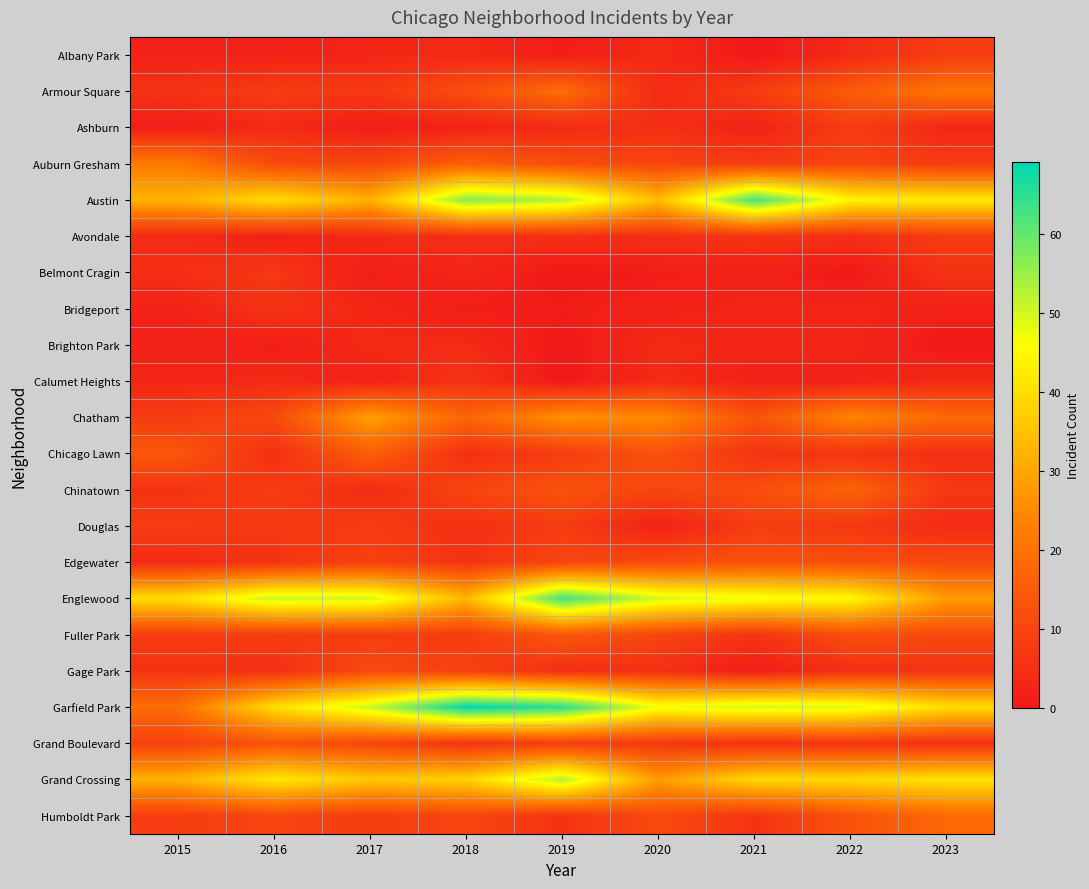

Reading left to right, list all the values displayed in this chart.

Albany Park: 2015=2	2016=2	2017=3	2018=4	2019=1	2020=4	2021=0	2022=4	2023=8
Armour Square: 2015=6	2016=8	2017=7	2018=12	2019=19	2020=4	2021=8	2022=15	2023=21
Ashburn: 2015=1	2016=4	2017=1	2018=2	2019=4	2020=5	2021=2	2022=8	2023=3
Auburn Gresham: 2015=22	2016=11	2017=10	2018=16	2019=12	2020=10	2021=8	2022=10	2023=8
Austin: 2015=32	2016=40	2017=32	2018=57	2019=53	2020=34	2021=63	2022=44	2023=42
Avondale: 2015=4	2016=2	2017=4	2018=5	2019=5	2020=5	2021=6	2022=5	2023=8
Belmont Cragin: 2015=5	2016=7	2017=1	2018=3	2019=0	2020=1	2021=2	2022=0	2023=6
Bridgeport: 2015=2	2016=6	2017=3	2018=1	2019=1	2020=2	2021=3	2022=3	2023=2
Brighton Park: 2015=2	2016=1	2017=4	2018=4	2019=0	2020=4	2021=3	2022=3	2023=0
Calumet Heights: 2015=3	2016=4	2017=2	2018=6	2019=0	2020=4	2021=2	2022=2	2023=4
Chatham: 2015=8	2016=11	2017=29	2018=17	2019=26	2020=25	2021=13	2022=24	2023=18
Chicago Lawn: 2015=14	2016=5	2017=16	2018=5	2019=8	2020=13	2021=6	2022=6	2023=5
Chinatown: 2015=6	2016=8	2017=4	2018=10	2019=13	2020=10	2021=12	2022=17	2023=7
Douglas: 2015=8	2016=7	2017=8	2018=5	2019=8	2020=2	2021=8	2022=7	2023=4
Edgewater: 2015=4	2016=6	2017=9	2018=6	2019=10	2020=11	2021=13	2022=12	2023=11
Englewood: 2015=40	2016=51	2017=50	2018=33	2019=63	2020=50	2021=47	2022=45	2023=28
Fuller Park: 2015=8	2016=8	2017=8	2018=8	2019=14	2020=10	2021=6	2022=12	2023=11
Gage Park: 2015=6	2016=5	2017=11	2018=9	2019=5	2020=5	2021=1	2022=5	2023=6
Garfield Park: 2015=19	2016=40	2017=51	2018=69	2019=65	2020=47	2021=50	2022=49	2023=40
Grand Boulevard: 2015=9	2016=13	2017=10	2018=6	2019=8	2020=7	2021=5	2022=6	2023=5
Grand Crossing: 2015=32	2016=42	2017=36	2018=38	2019=53	2020=28	2021=39	2022=39	2023=41
Humboldt Park: 2015=8	2016=10	2017=8	2018=10	2019=6	2020=11	2021=6	2022=13	2023=18